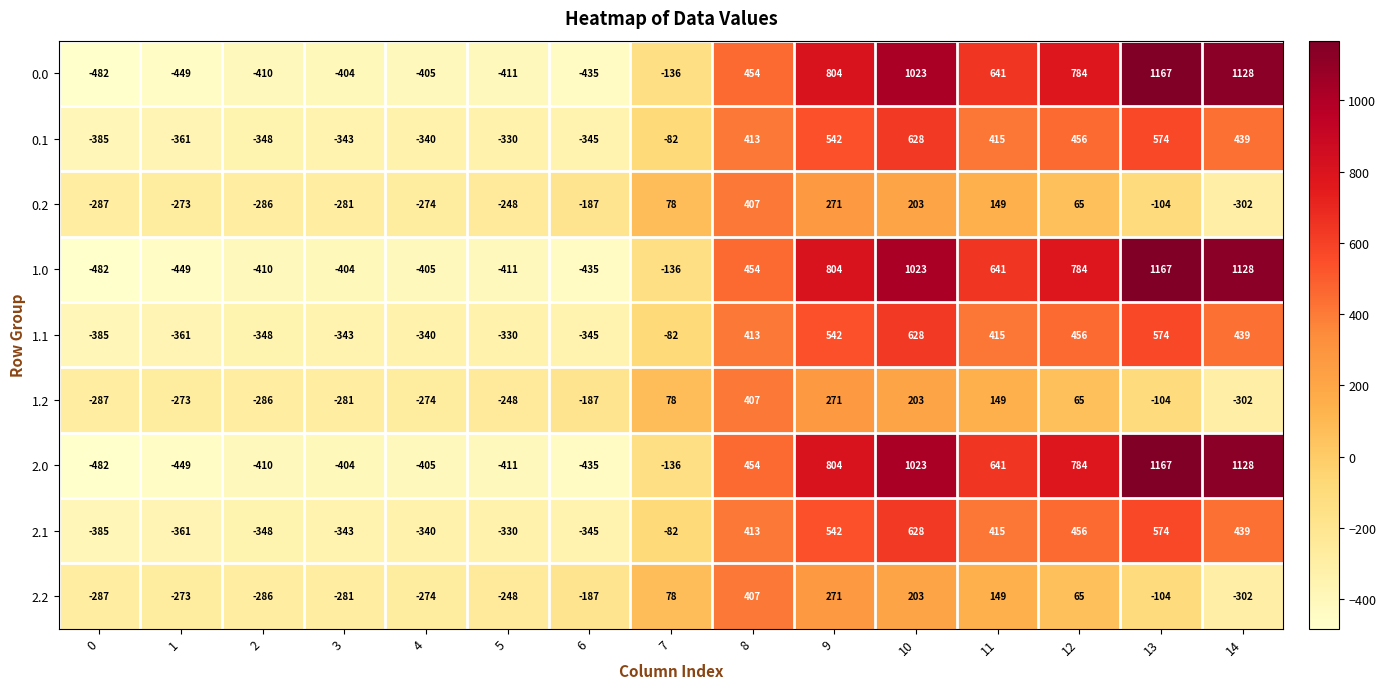

How many series are shown in this chart?

9